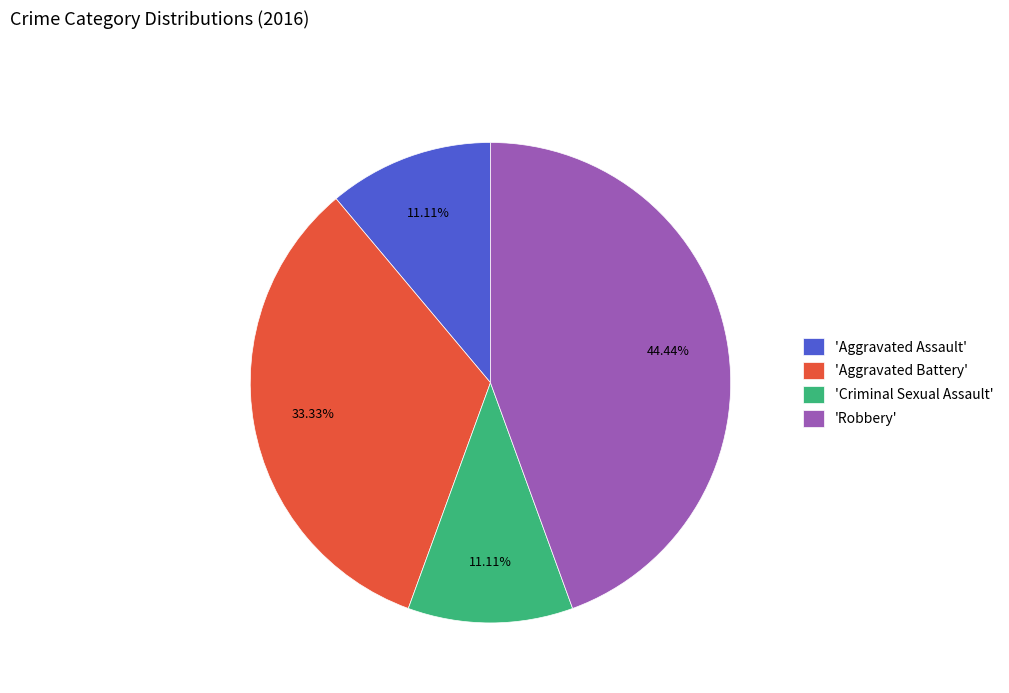

Approximately how many times larger is the value at 'Aggravated Battery' compared to 'Criminal Sexual Assault'?

3.0